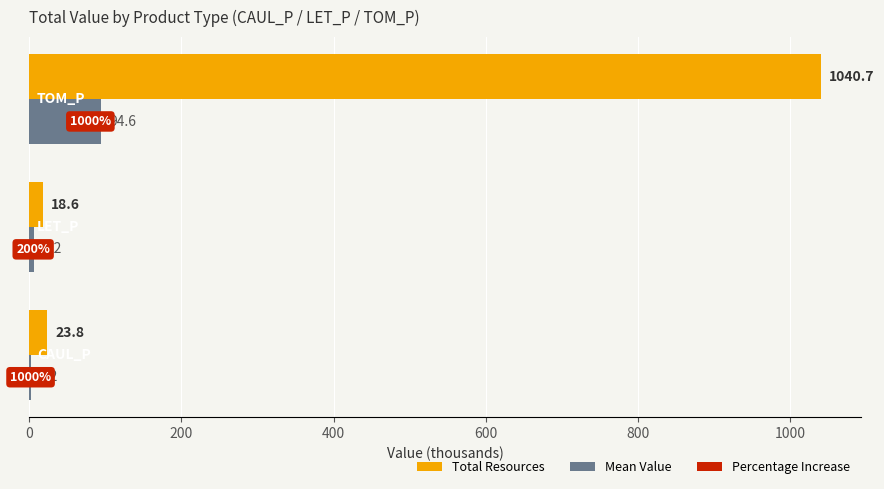

What is the sum of all Total Resources values?

1083.1